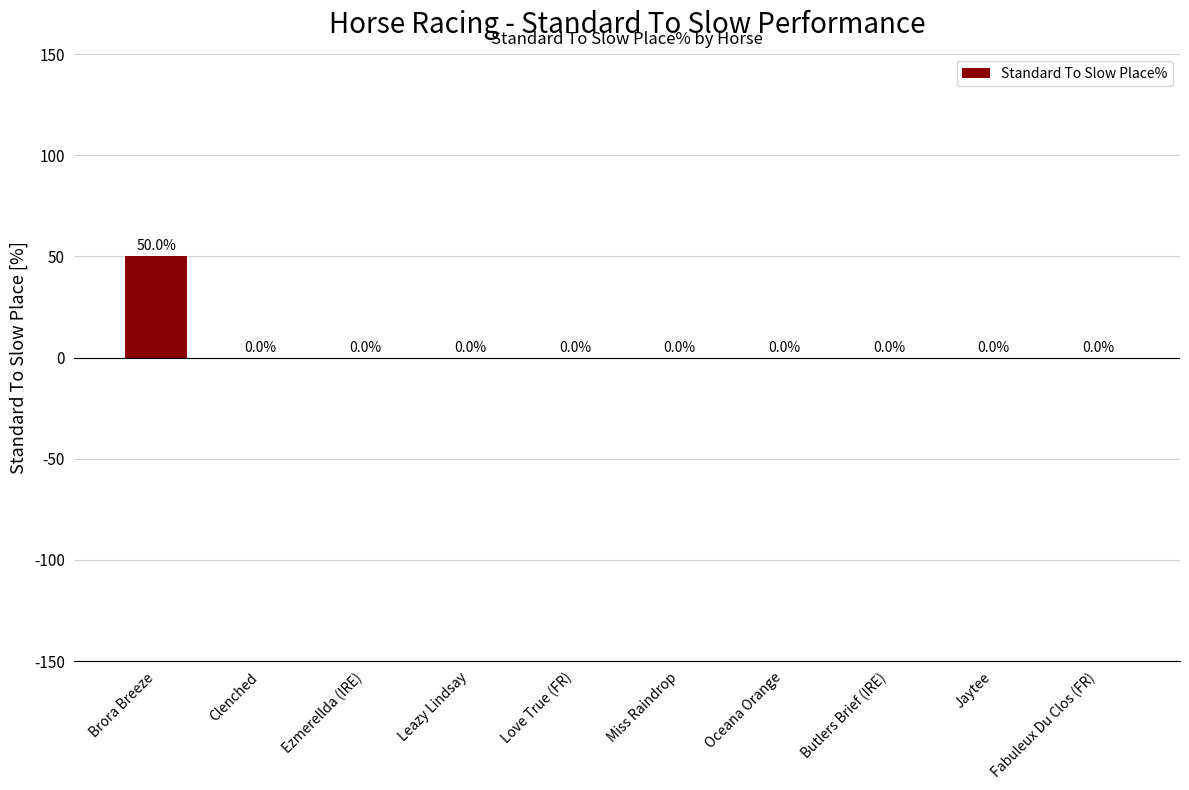

What is the sum of all values?

50